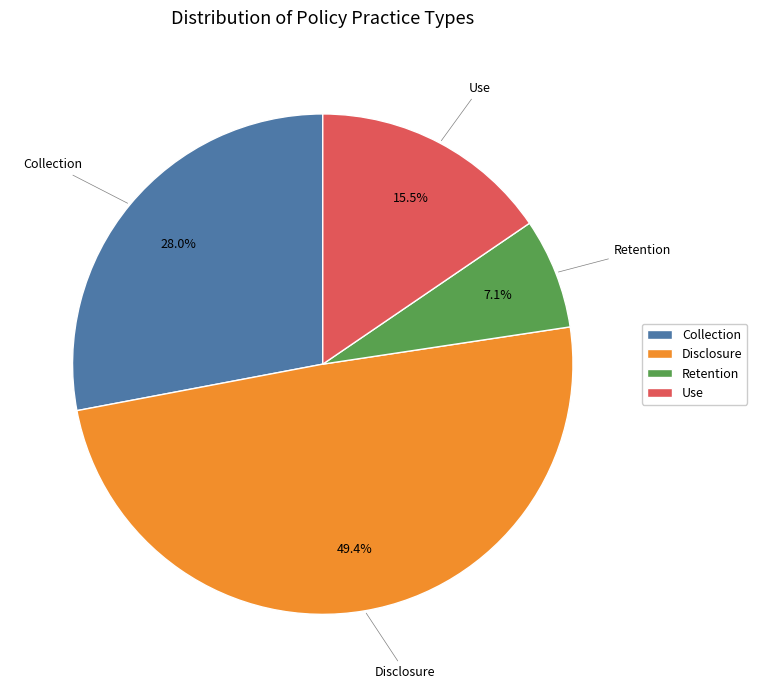

Approximately how many times larger is the value at Retention compared to Use?

0.5